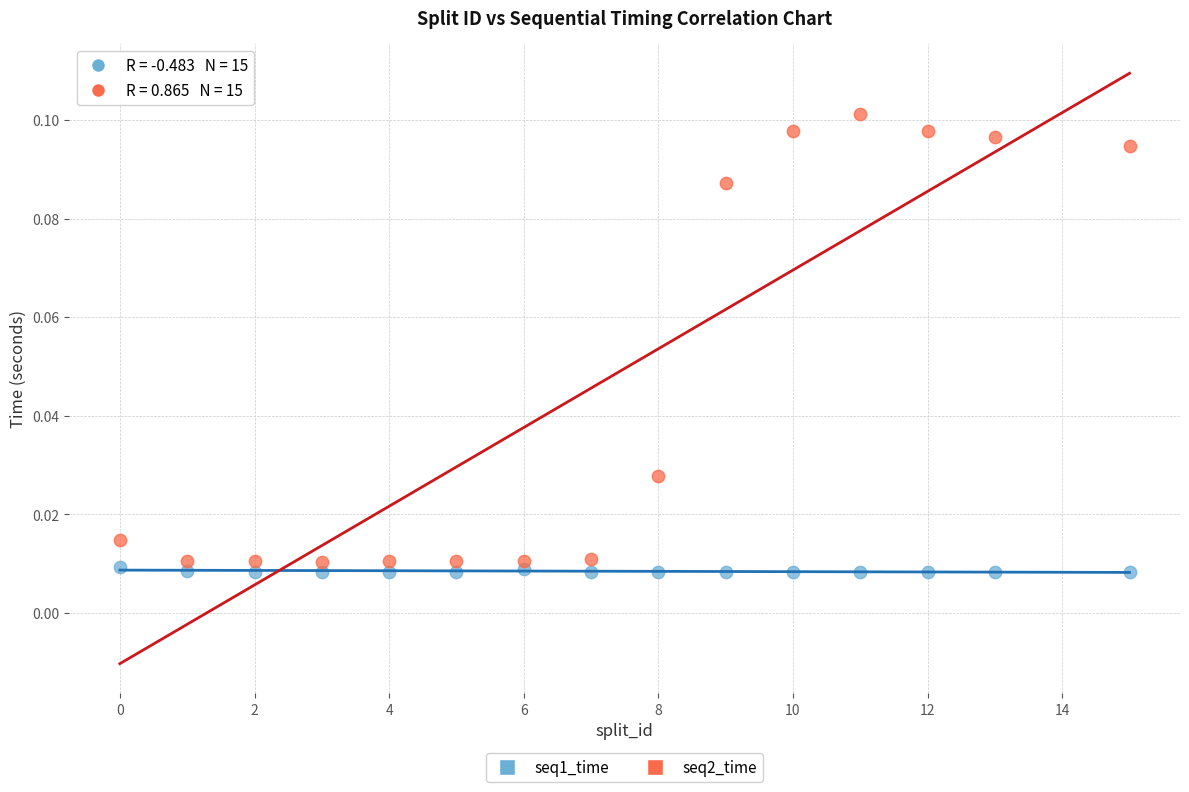

Across all data points, what is the range of X values (max minus min)?

15.0